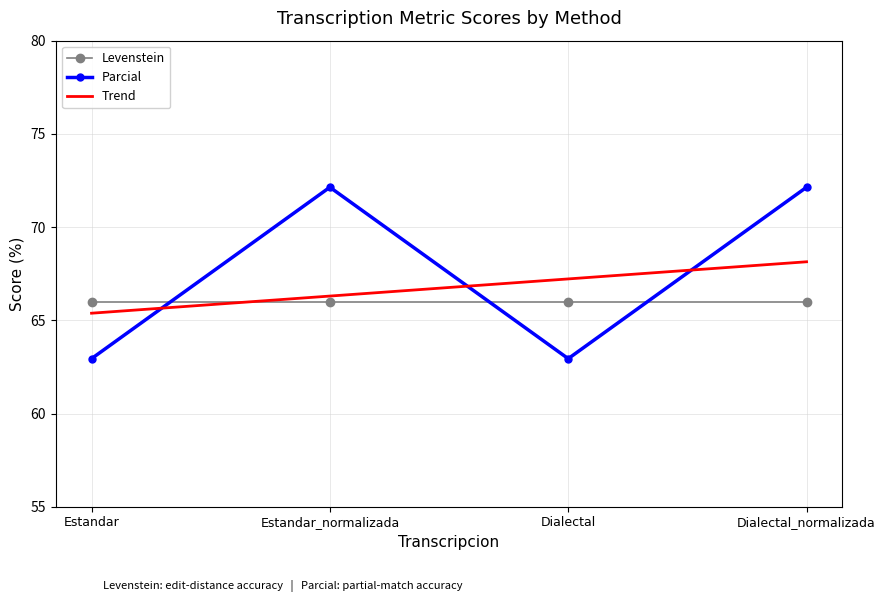

Count the number of categories in the chart.

4